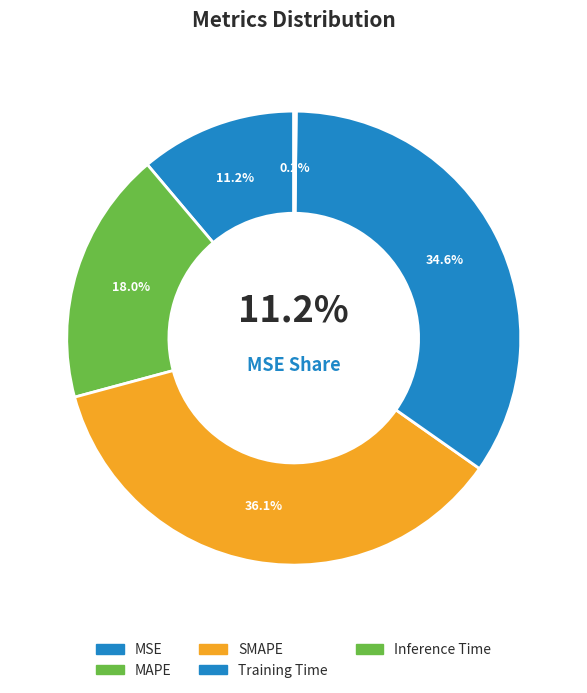

Rank the categories by value from lowest to highest.

Inference Time, MSE, MAPE, Training Time, SMAPE